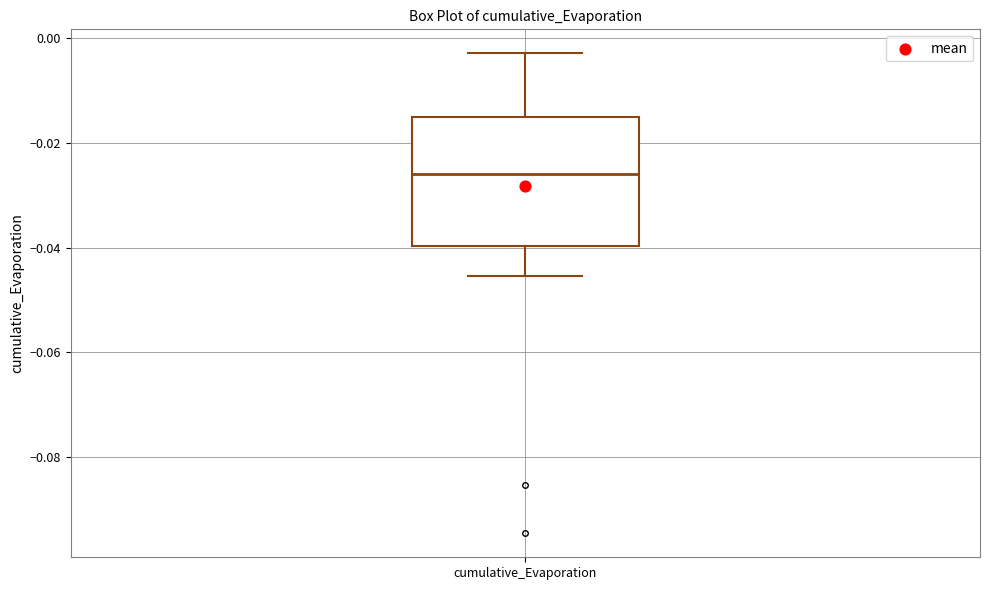

Where is the lower edge of the box for cumulative_Evaporation on the y-axis? The values are not printed on the chart, so give them approximately, as read against the axis.

-0.040